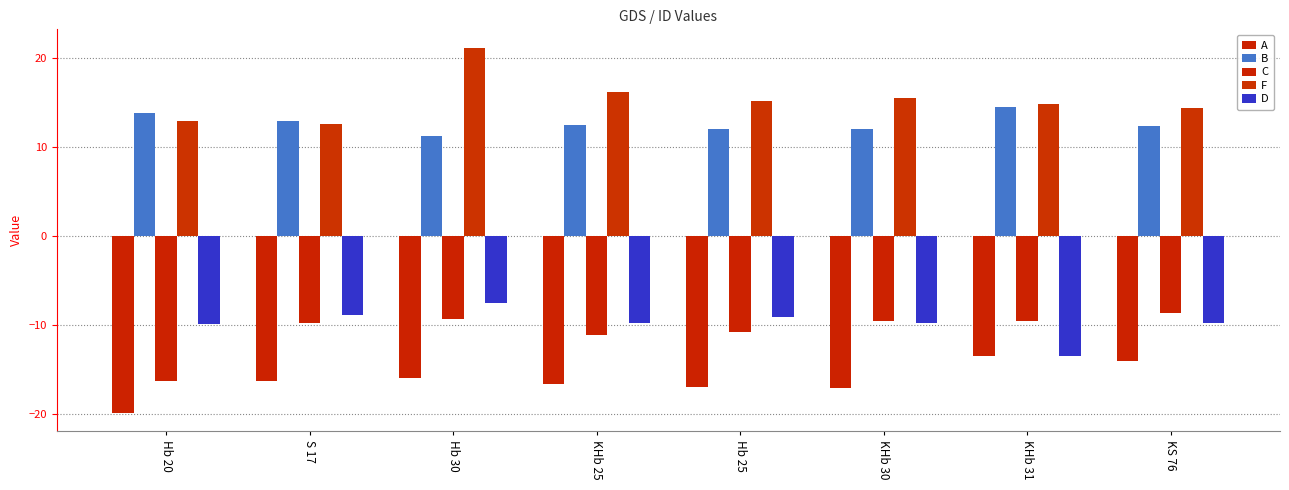

Are the bars grouped side by side (vs. stacked)?

Yes